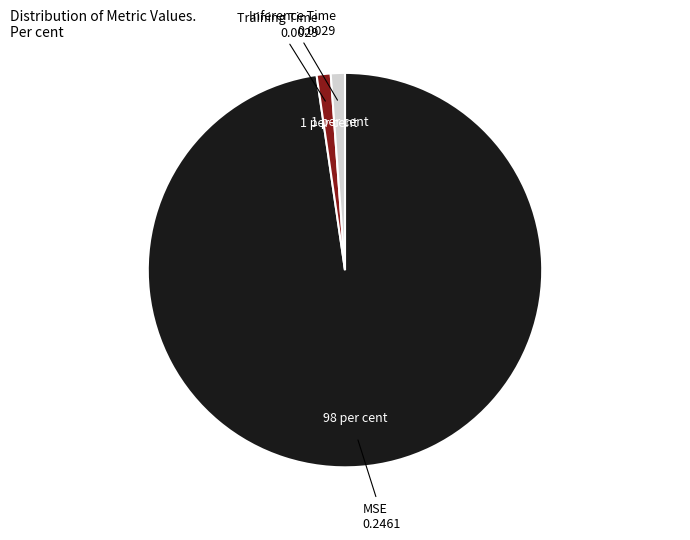

How many segments does this pie chart have?

3